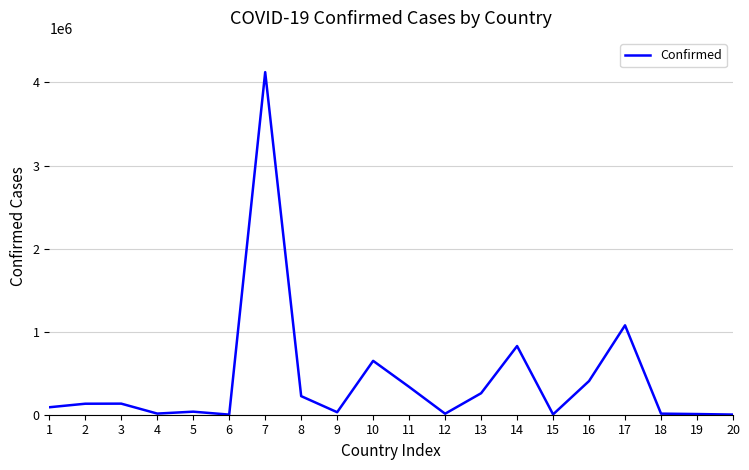

What is the change in value from 7 to 10?

-3475570